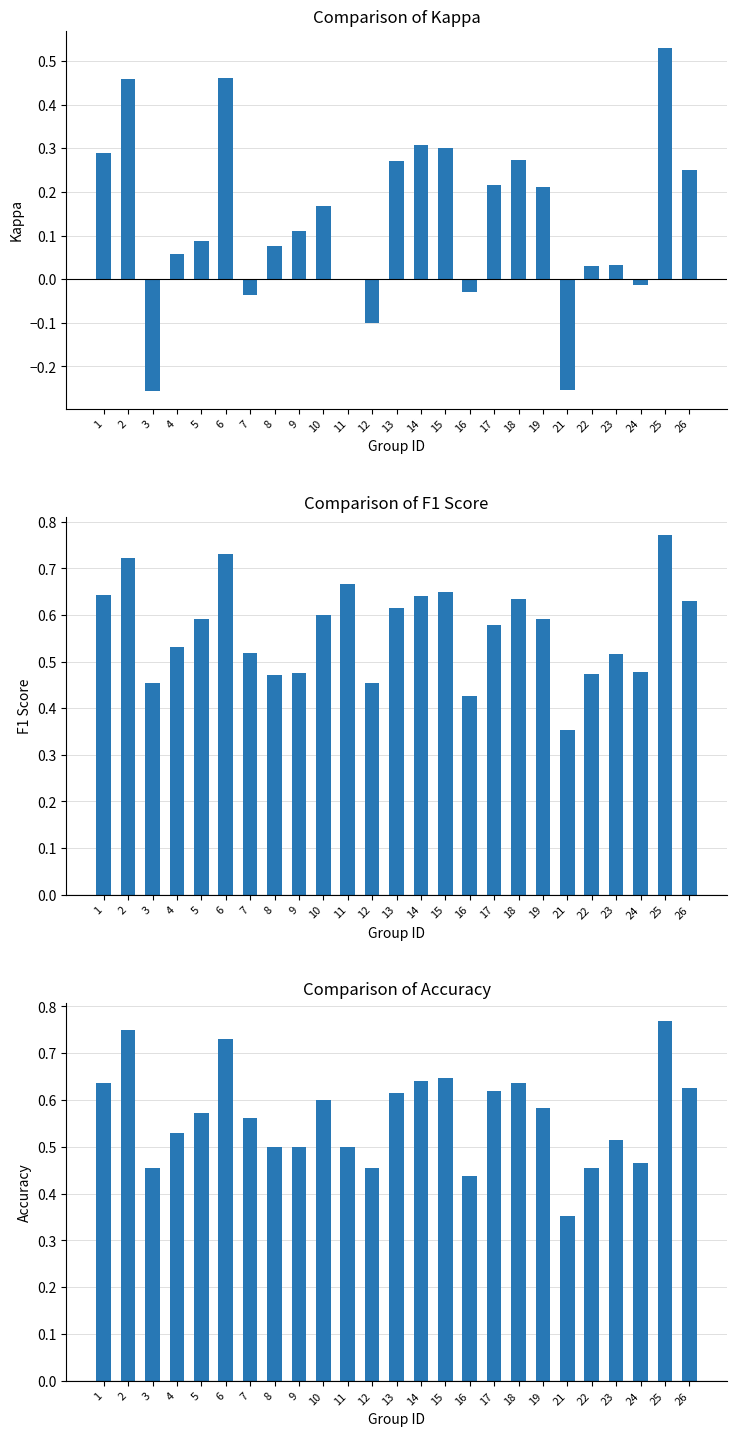

True or false: accuracy has a value of 0.4 at 17.

False